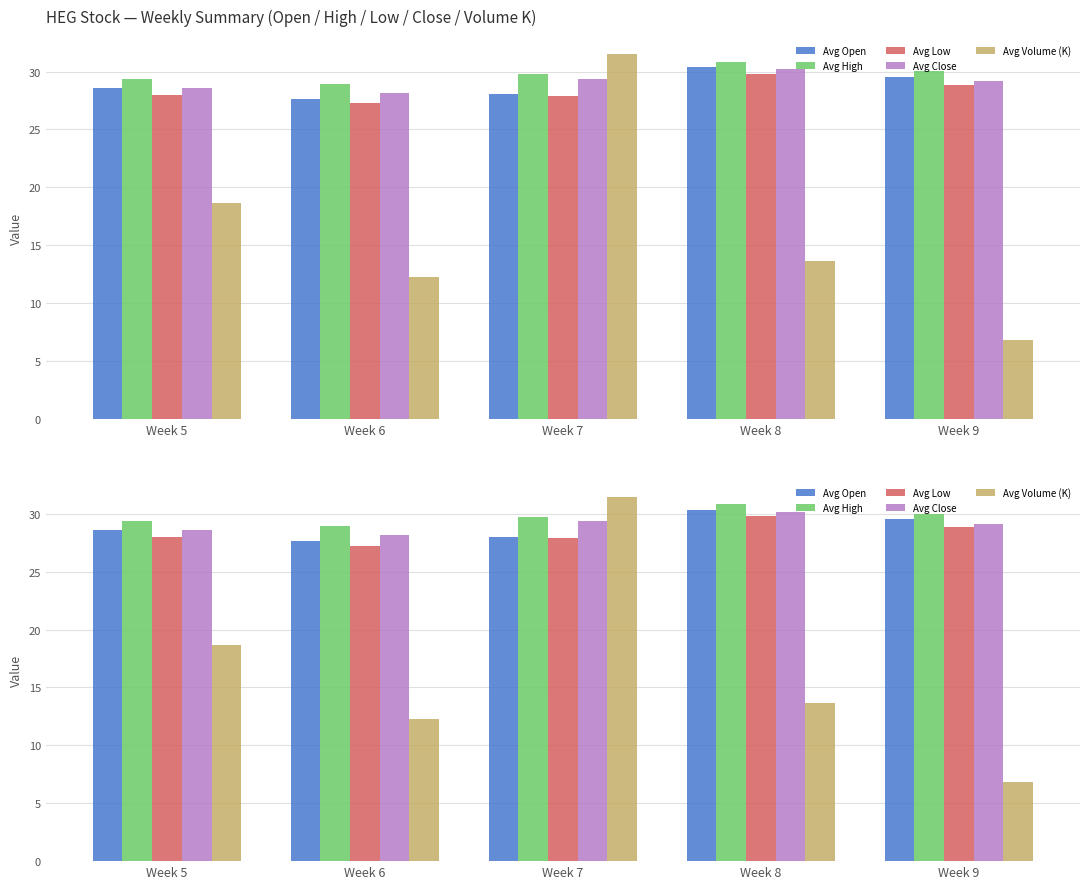

At which label does Avg Close reach its minimum?

Week 6